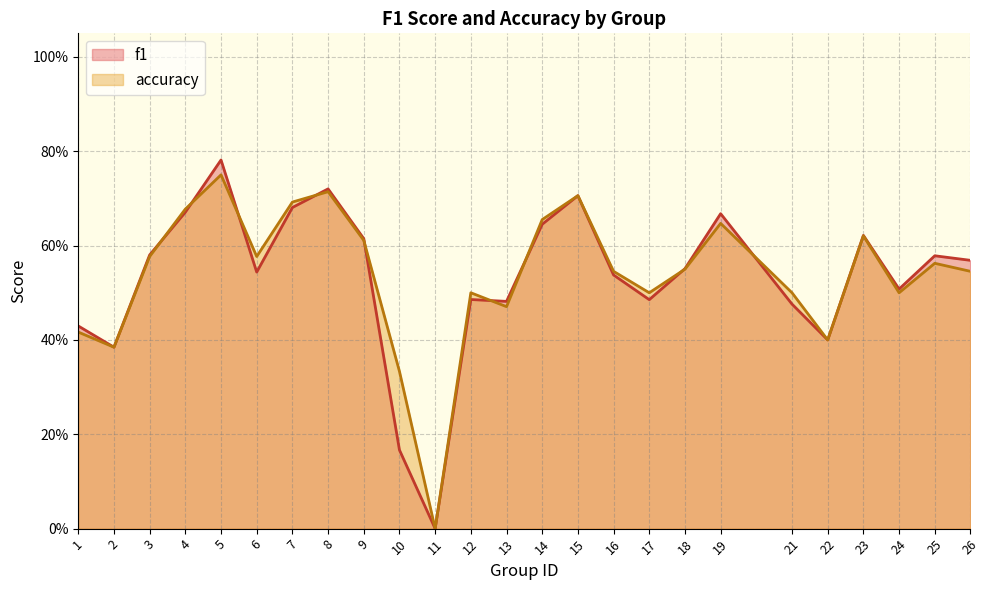

Count the accuracy values in the range 0 to 1.

25